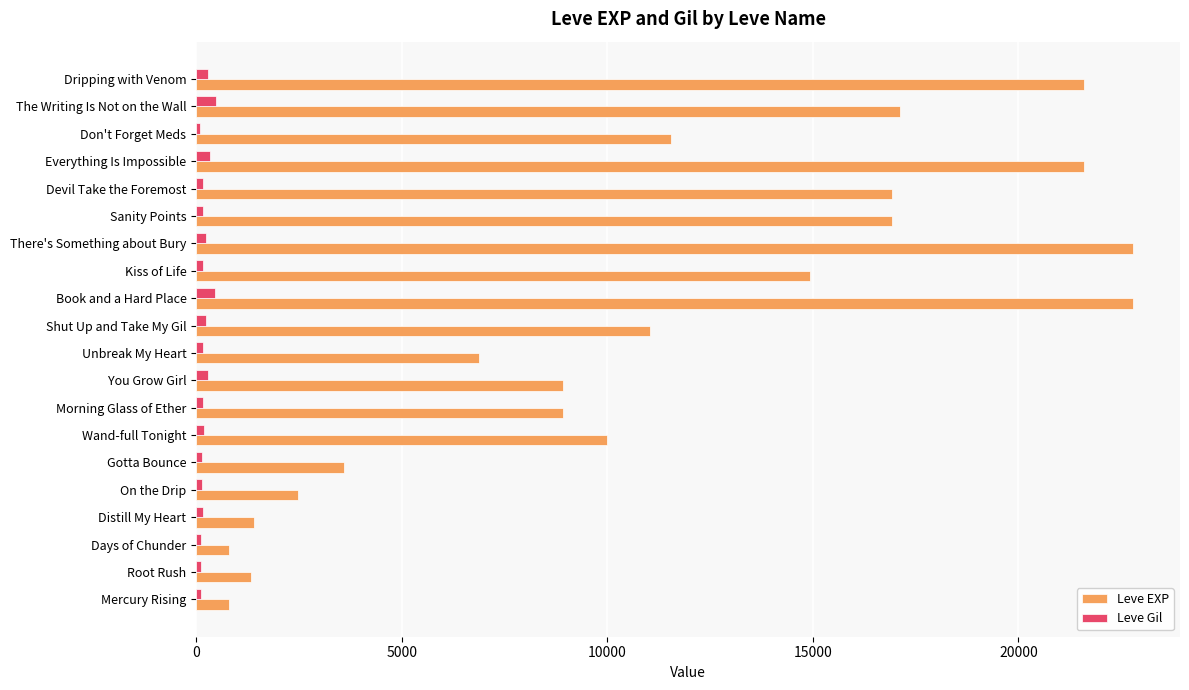

Which series has the largest total across all categories?

Leve EXP